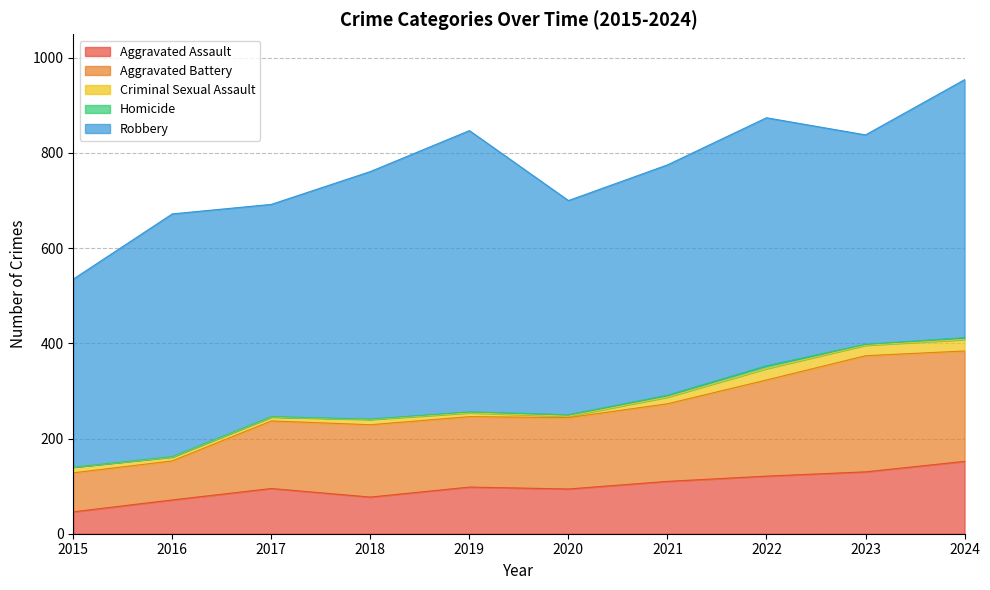

How many interior local peaks does the Homicide series have?

1